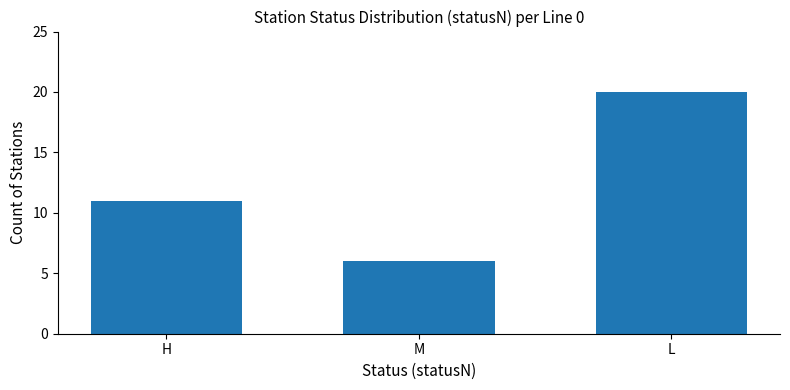

True or false: the data shows 2 at M.

False